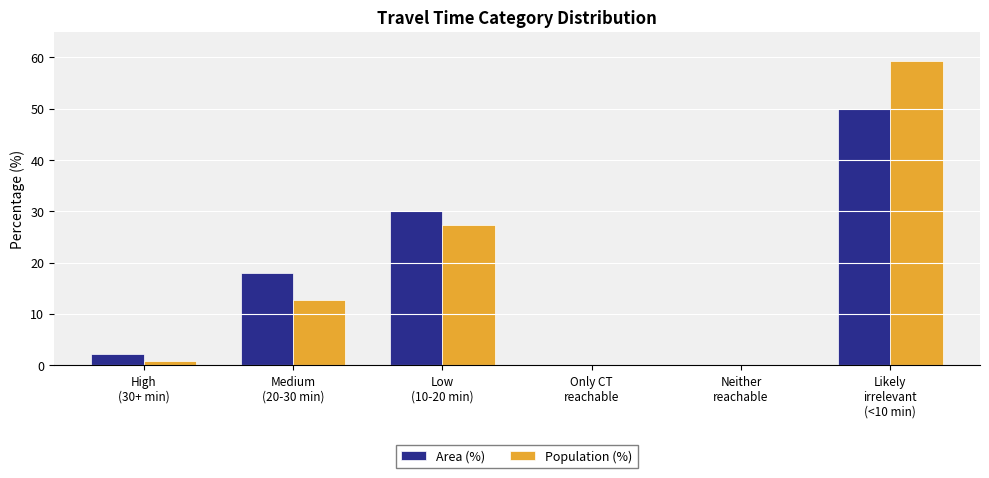

What is the spread (max minus min) of values at Low
(10-20 min)?

2.6